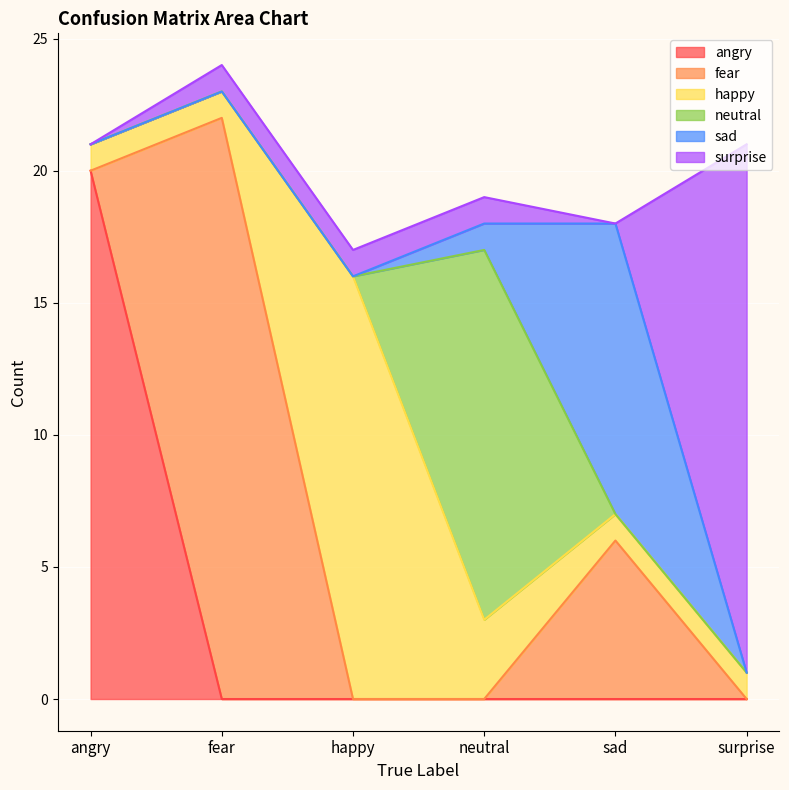

List the series in order of their peak value, highest first.

fear, angry, surprise, happy, neutral, sad